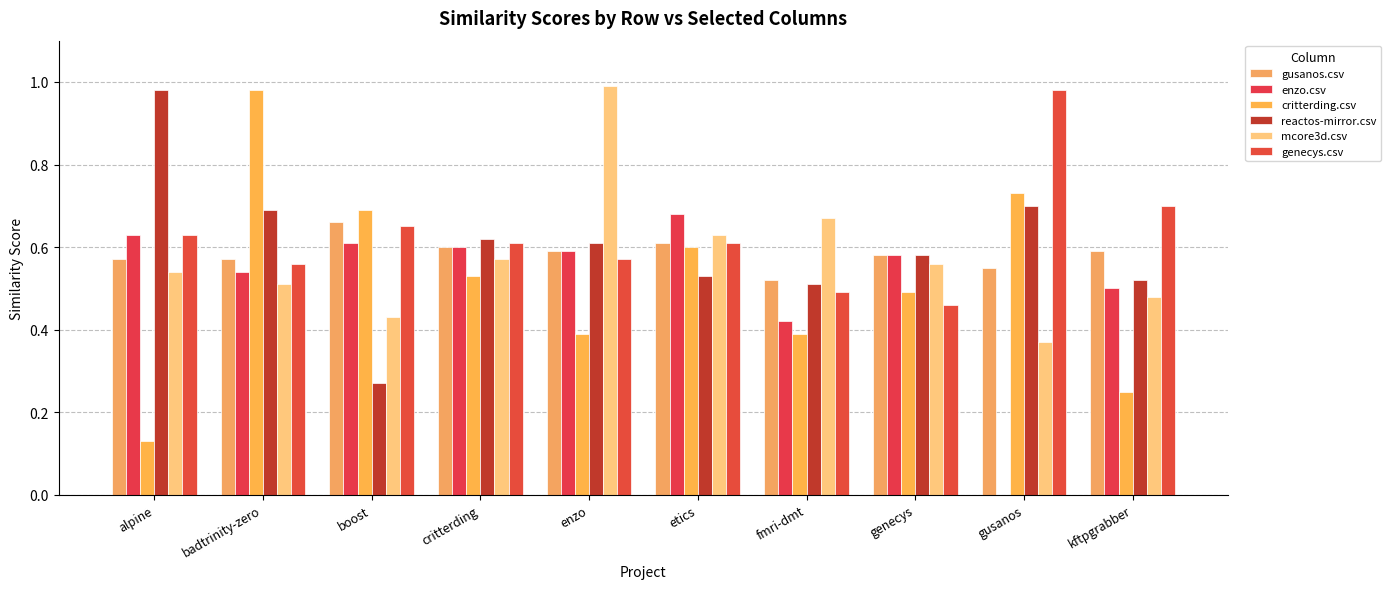

At which category does the chart reach its peak across all series?

enzo